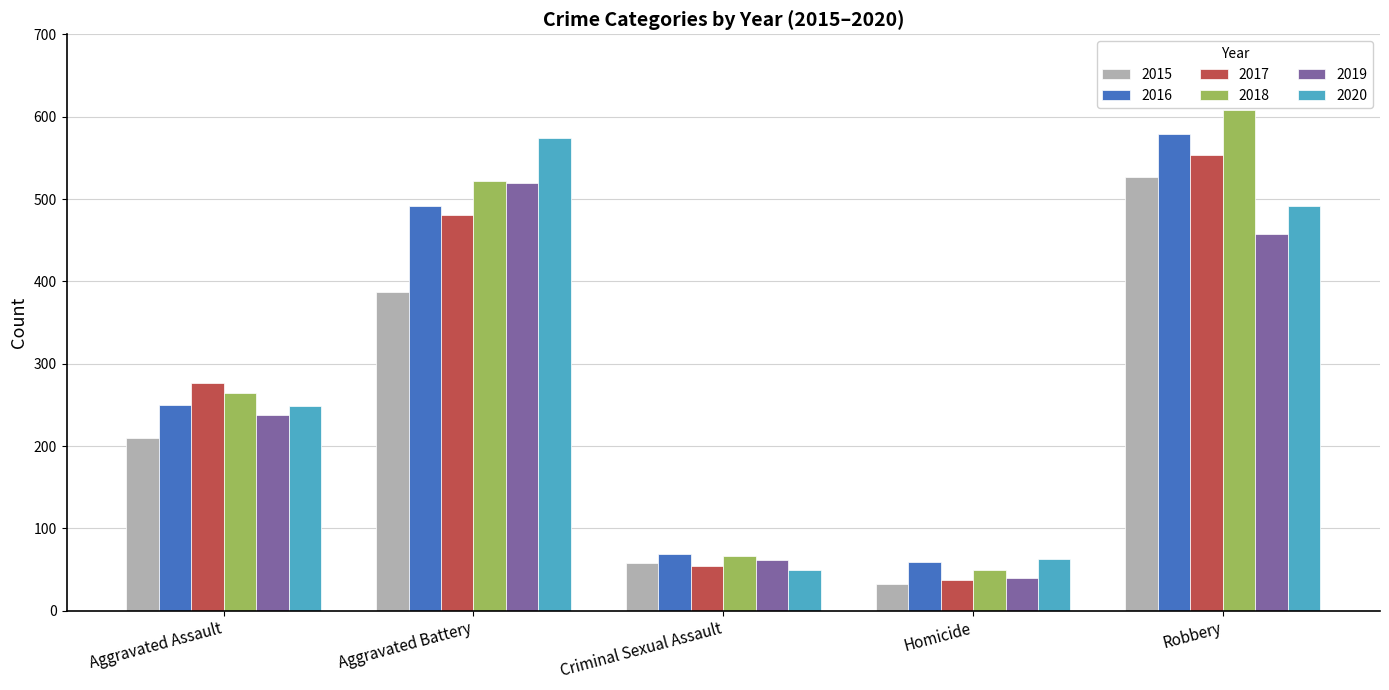

True or false: 2020 has a value of 491 at Robbery.

True